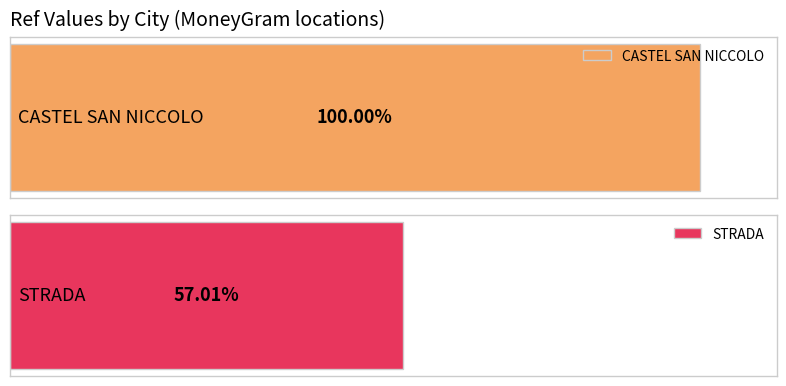

What is the average value?

56484948